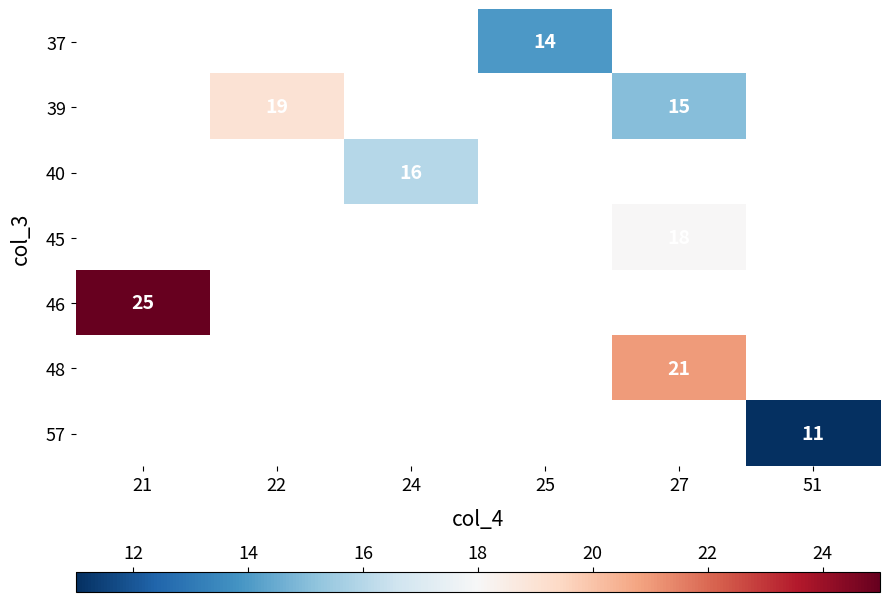

The 37 series shows 19 at 25. True or false?

False